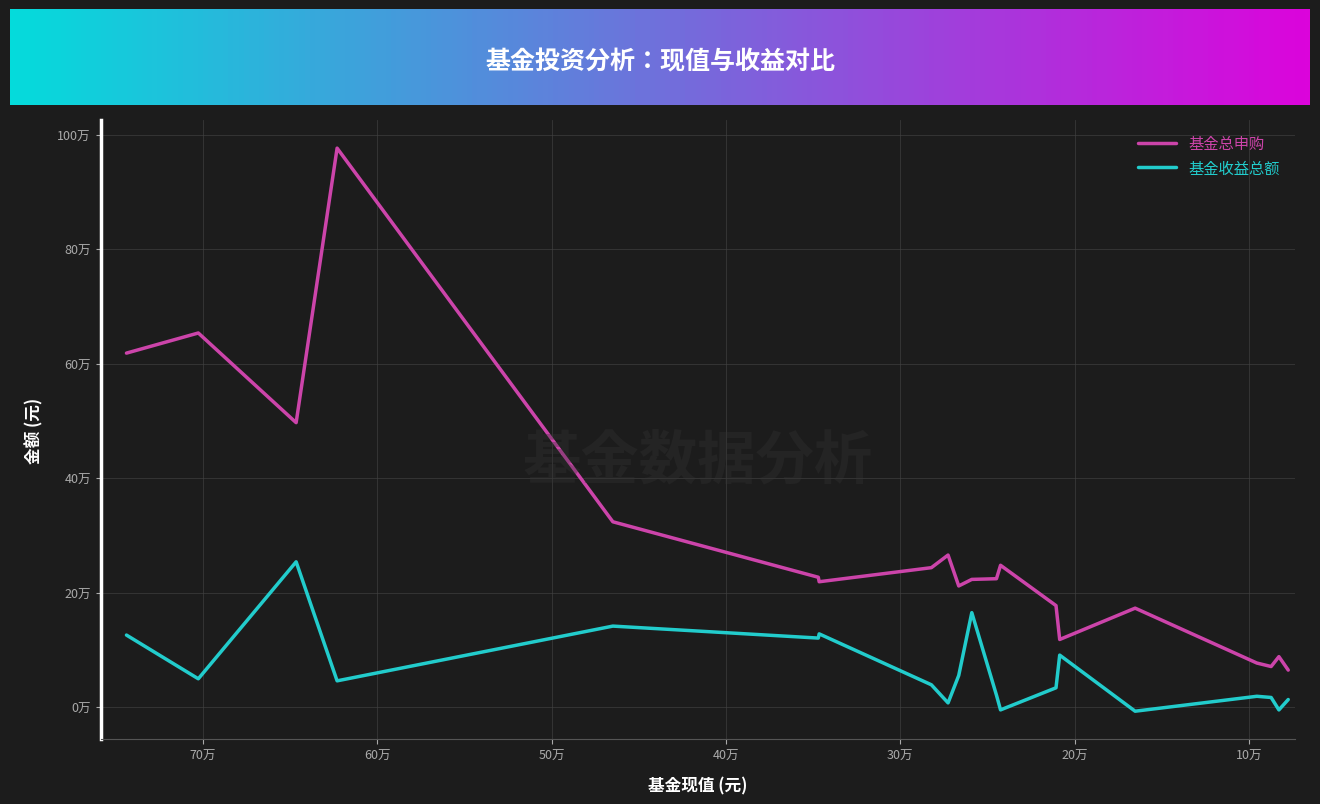

What position from the right is 华宝油气?

2